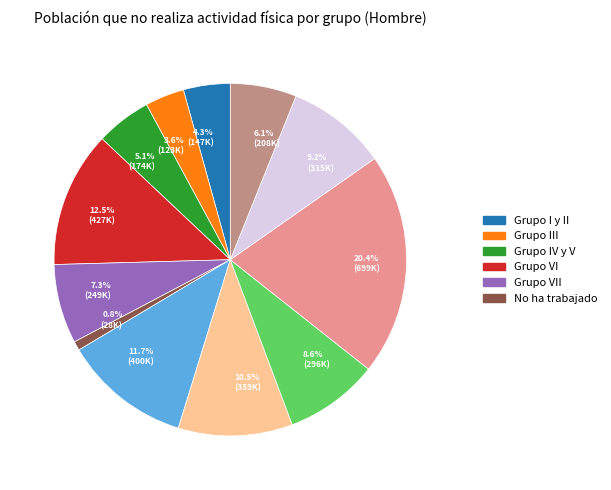

Does 5.1% (174K) account for over 50% of the chart?

No